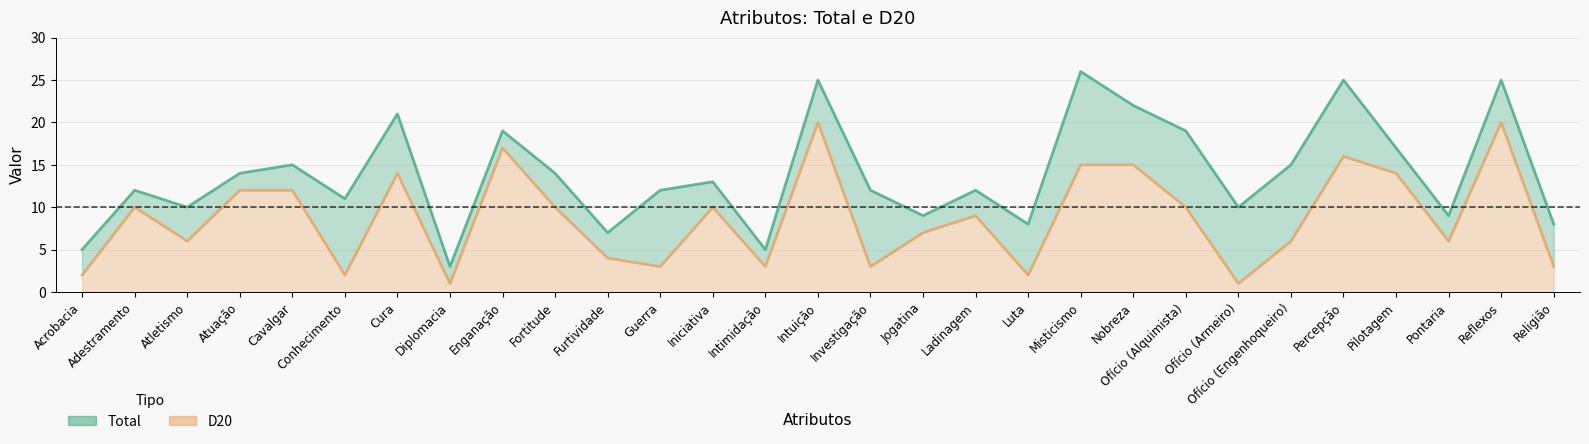

What is the difference between the maximum and minimum values in the D20 series?

19